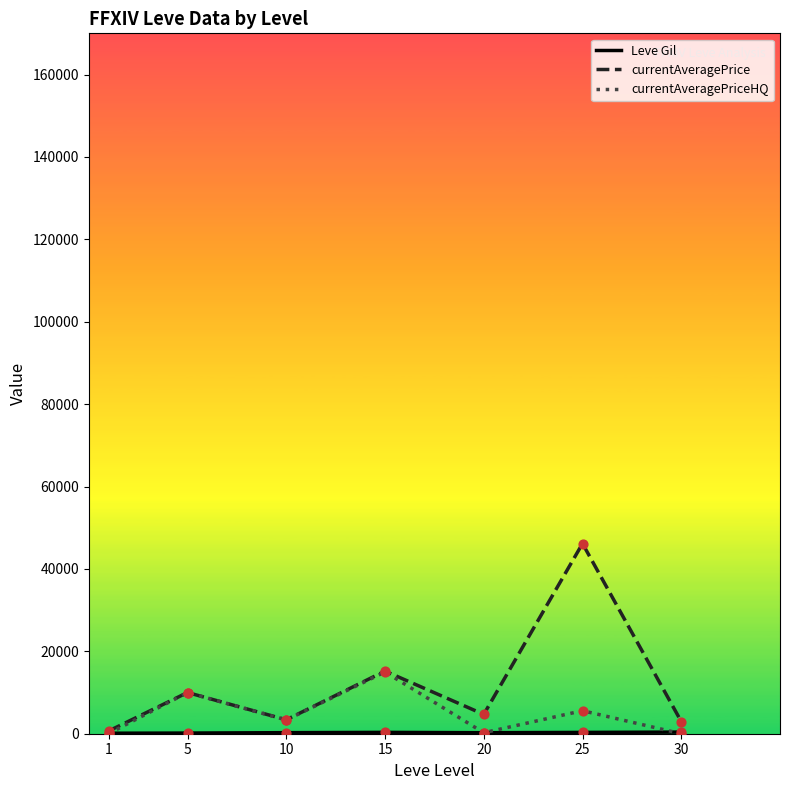

Which series has the widest spread of values?

currentAveragePrice